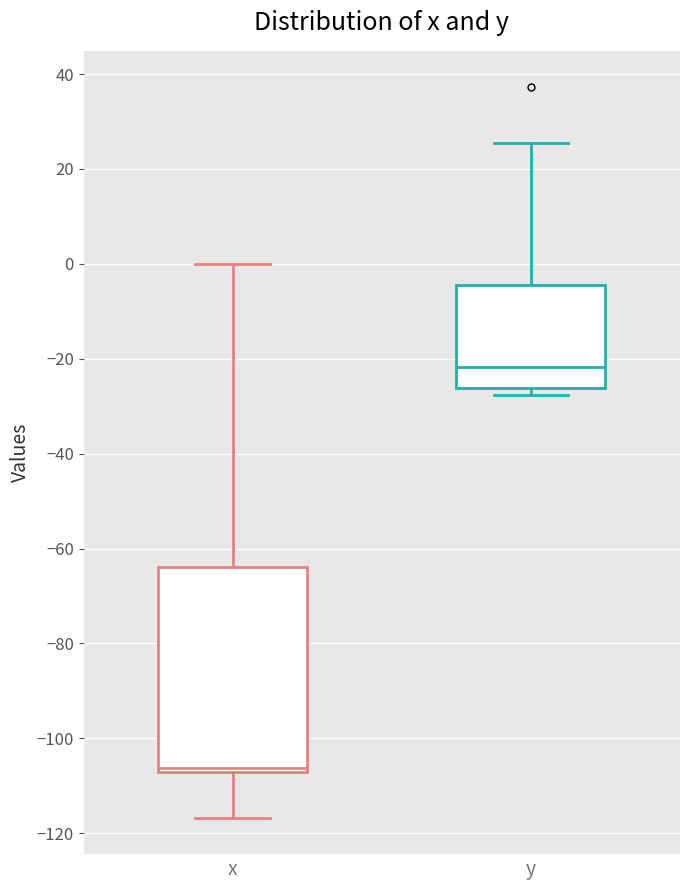

Where is the upper edge of the box for x on the y-axis? The values are not printed on the chart, so give them approximately, as read against the axis.

-64